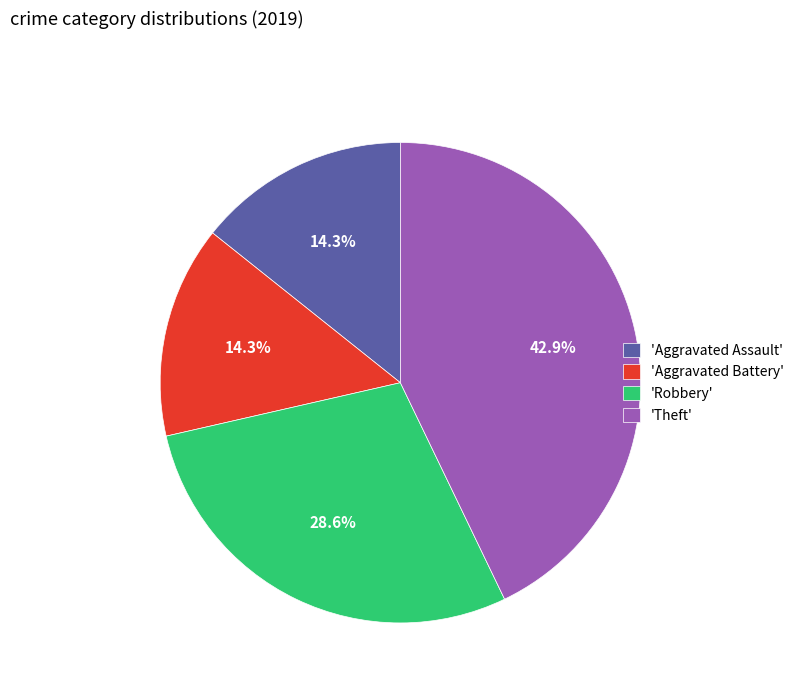

What percentage is NOT represented by 'Aggravated Battery'?

85.7%